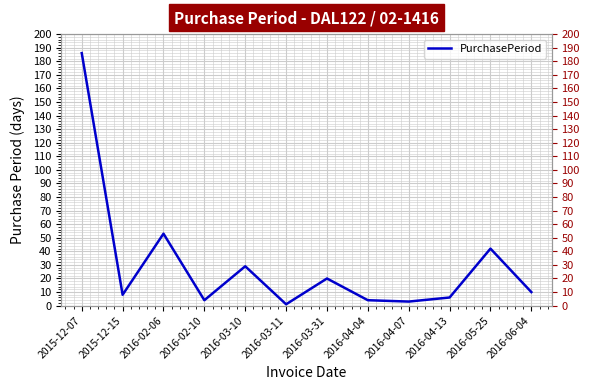

The value at 2016-02-06 is 53. True or false?

True